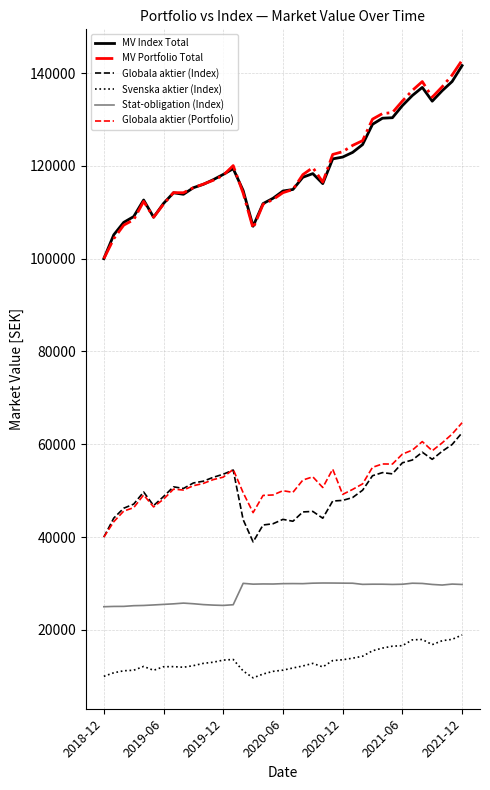

True or false: Svenska aktier (Index) and Globala aktier (Portfolio) cross at least once.

False